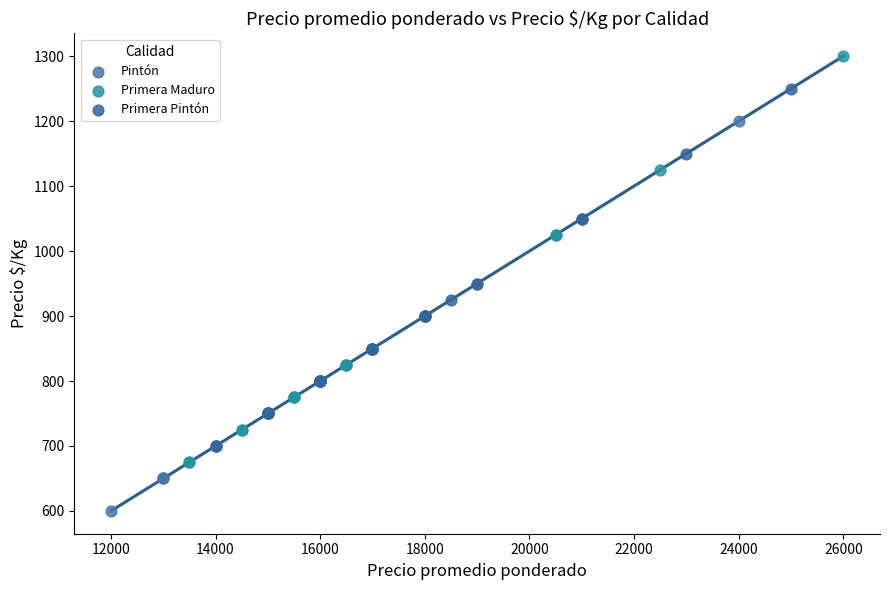

Which series contains the highest Y value?

Primera Maduro